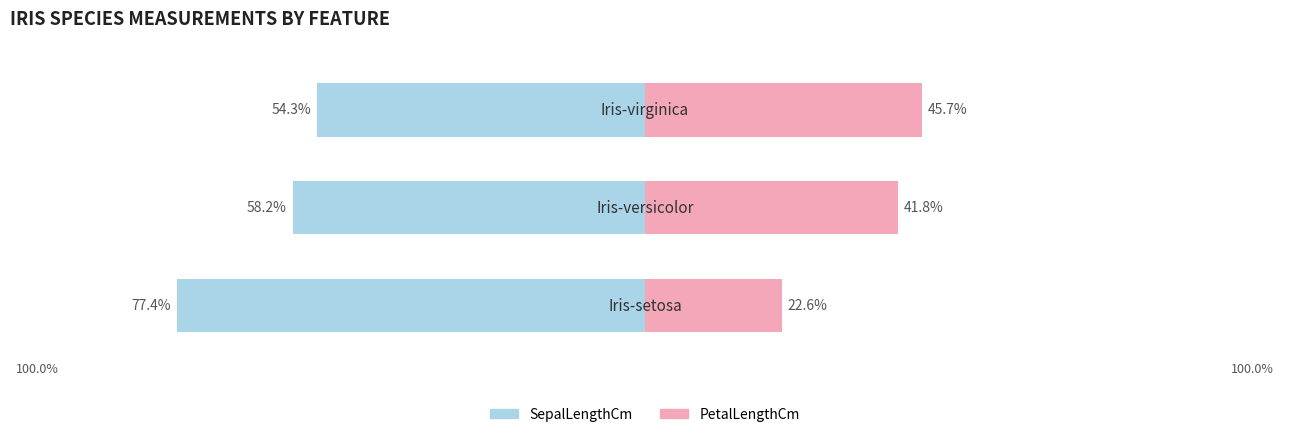

Which has a higher value, −75 or −100?

−75